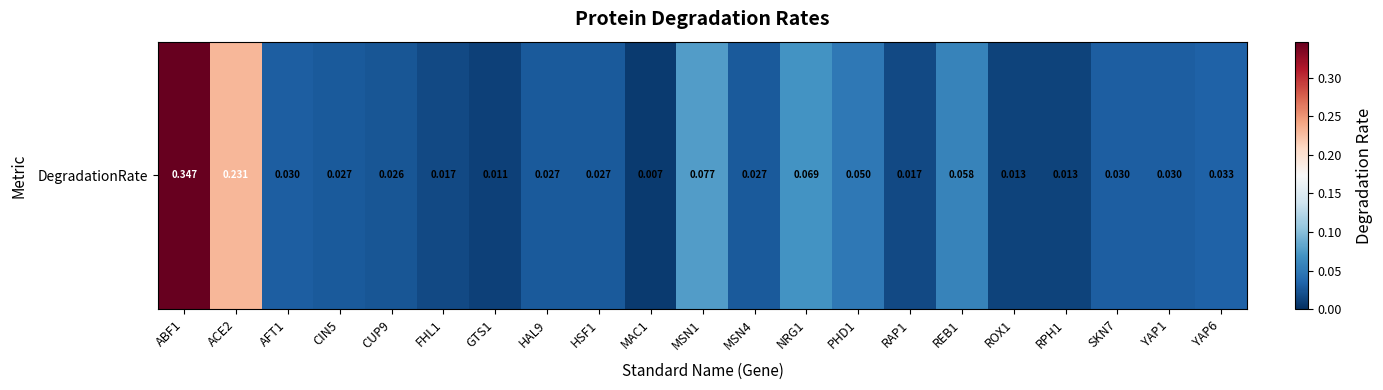

Is it true that the value at HAL9 is 0.0?

True